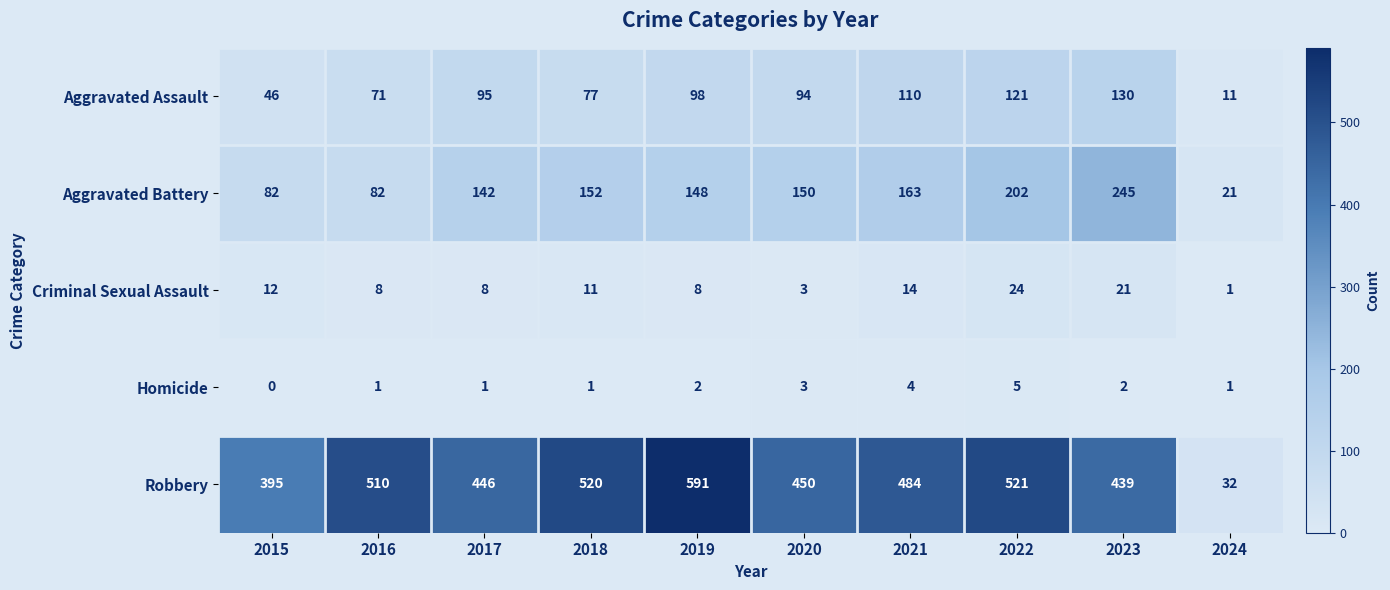

At which category is the sum across all series the highest?

2022